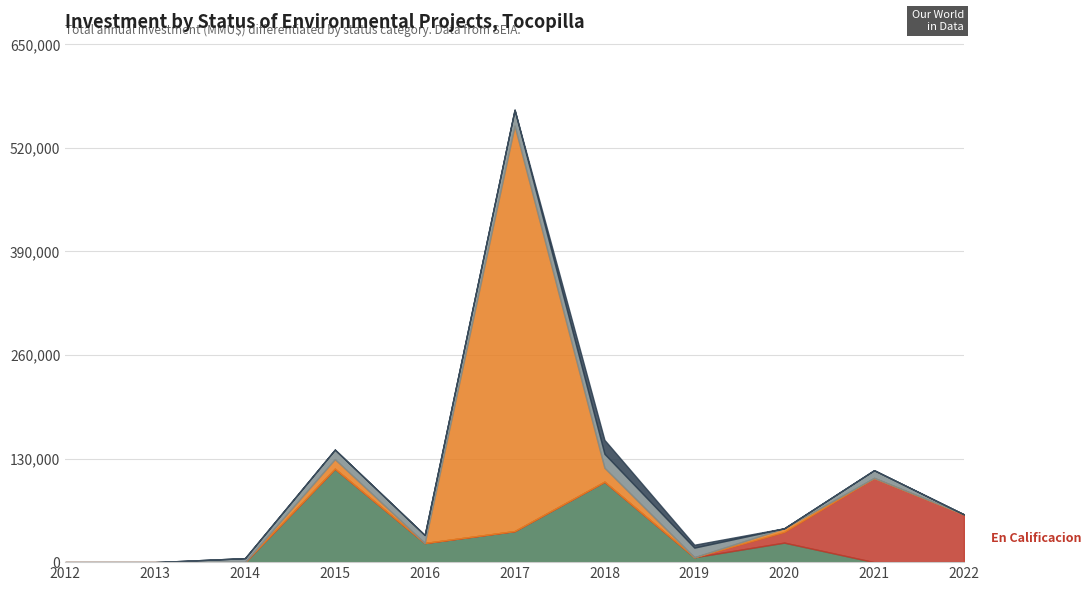

The value of Aprobado at 2020 is 36764. True or false?

False